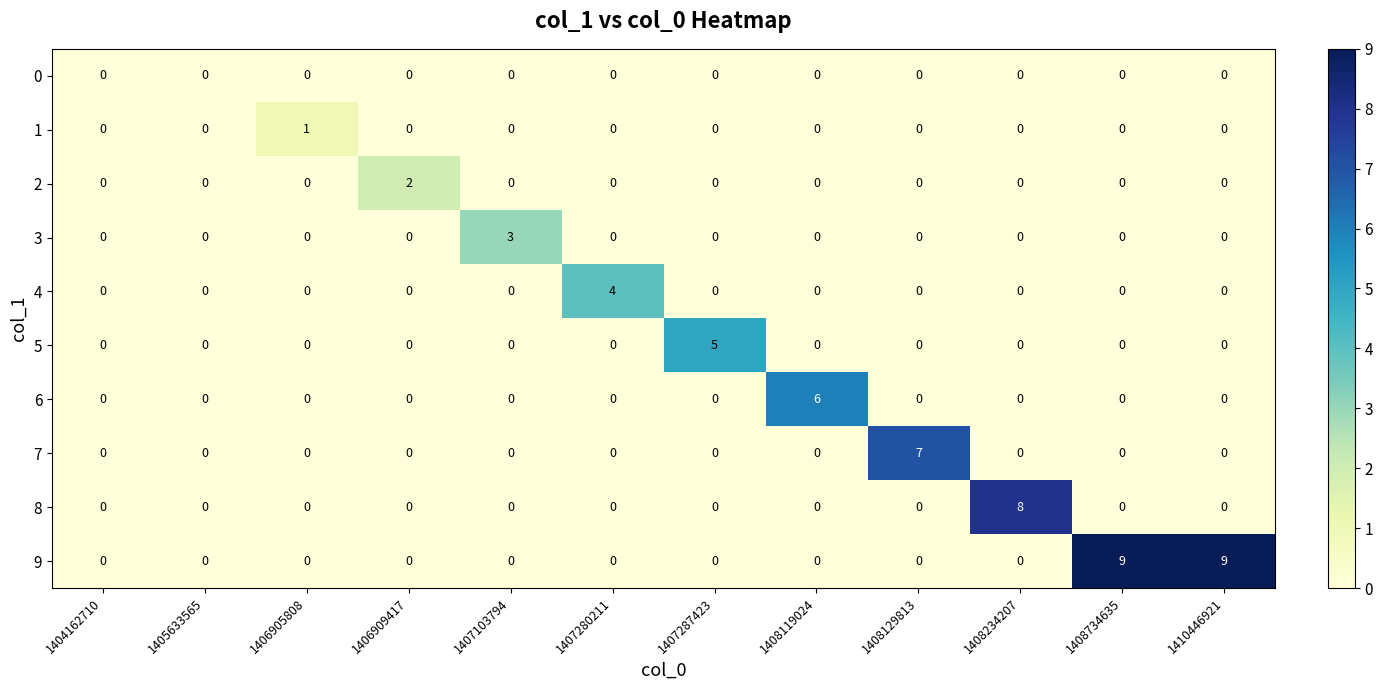

Which series has the largest total across all categories?

9